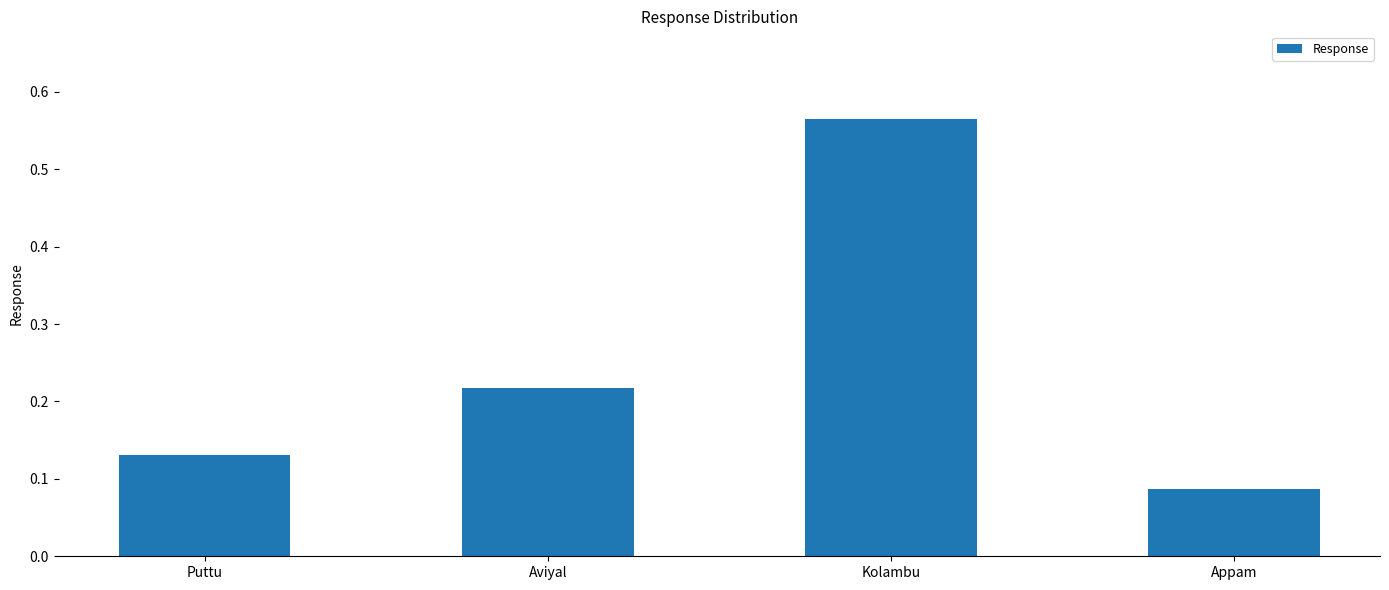

Which category has the lowest value across all series?

Appam